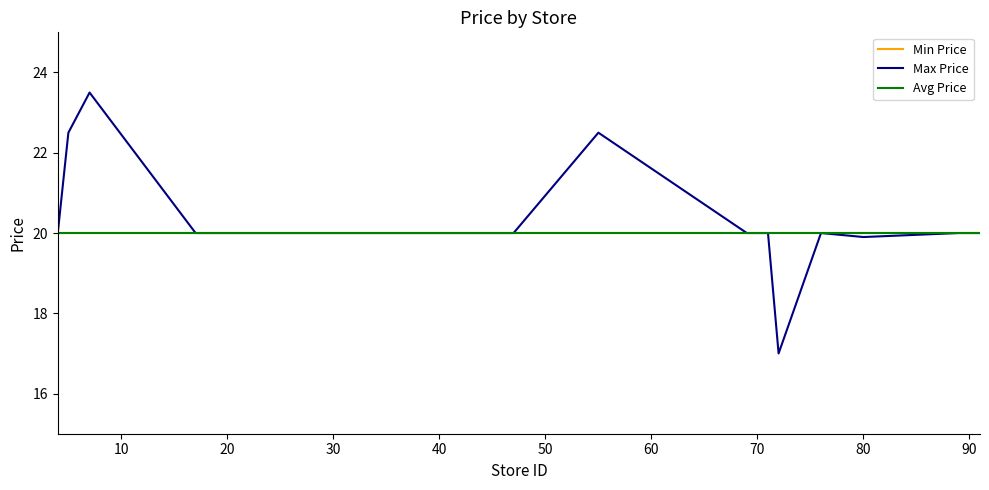

Is this an area chart (filled region under the line)?

No